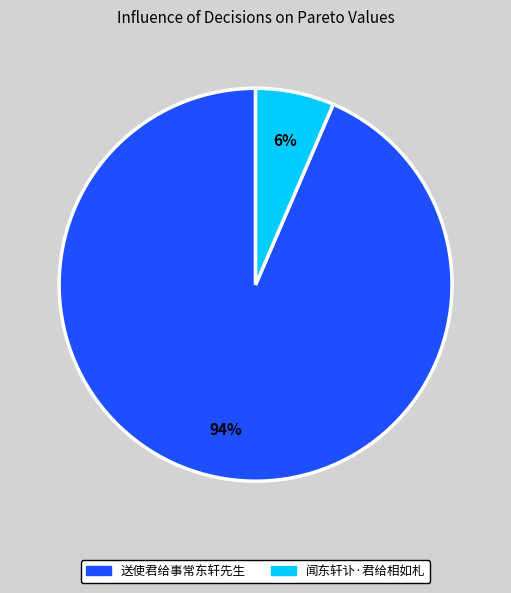

What is the largest slice in the pie chart?

送使君给事常东轩先生